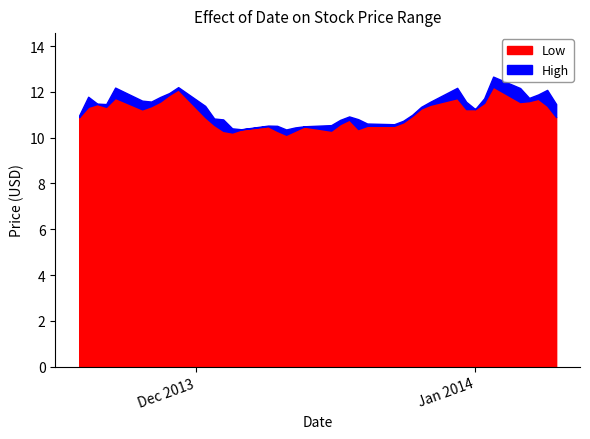

At which label does Low reach its peak?

2014-01-03